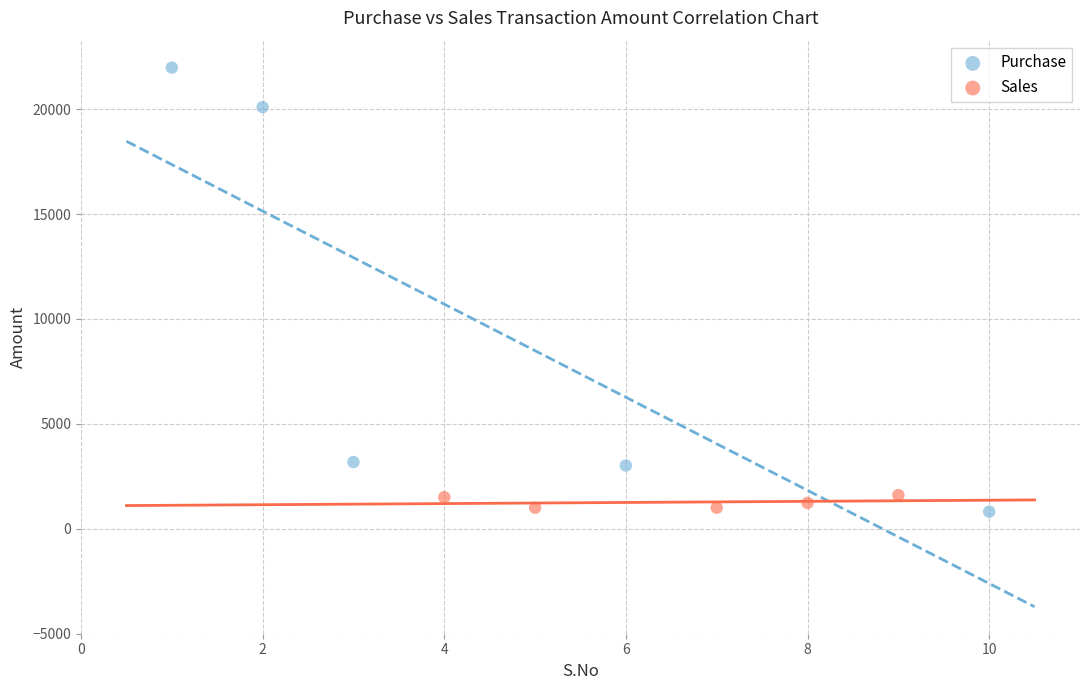

Which series has the widest spread of Y values?

Purchase